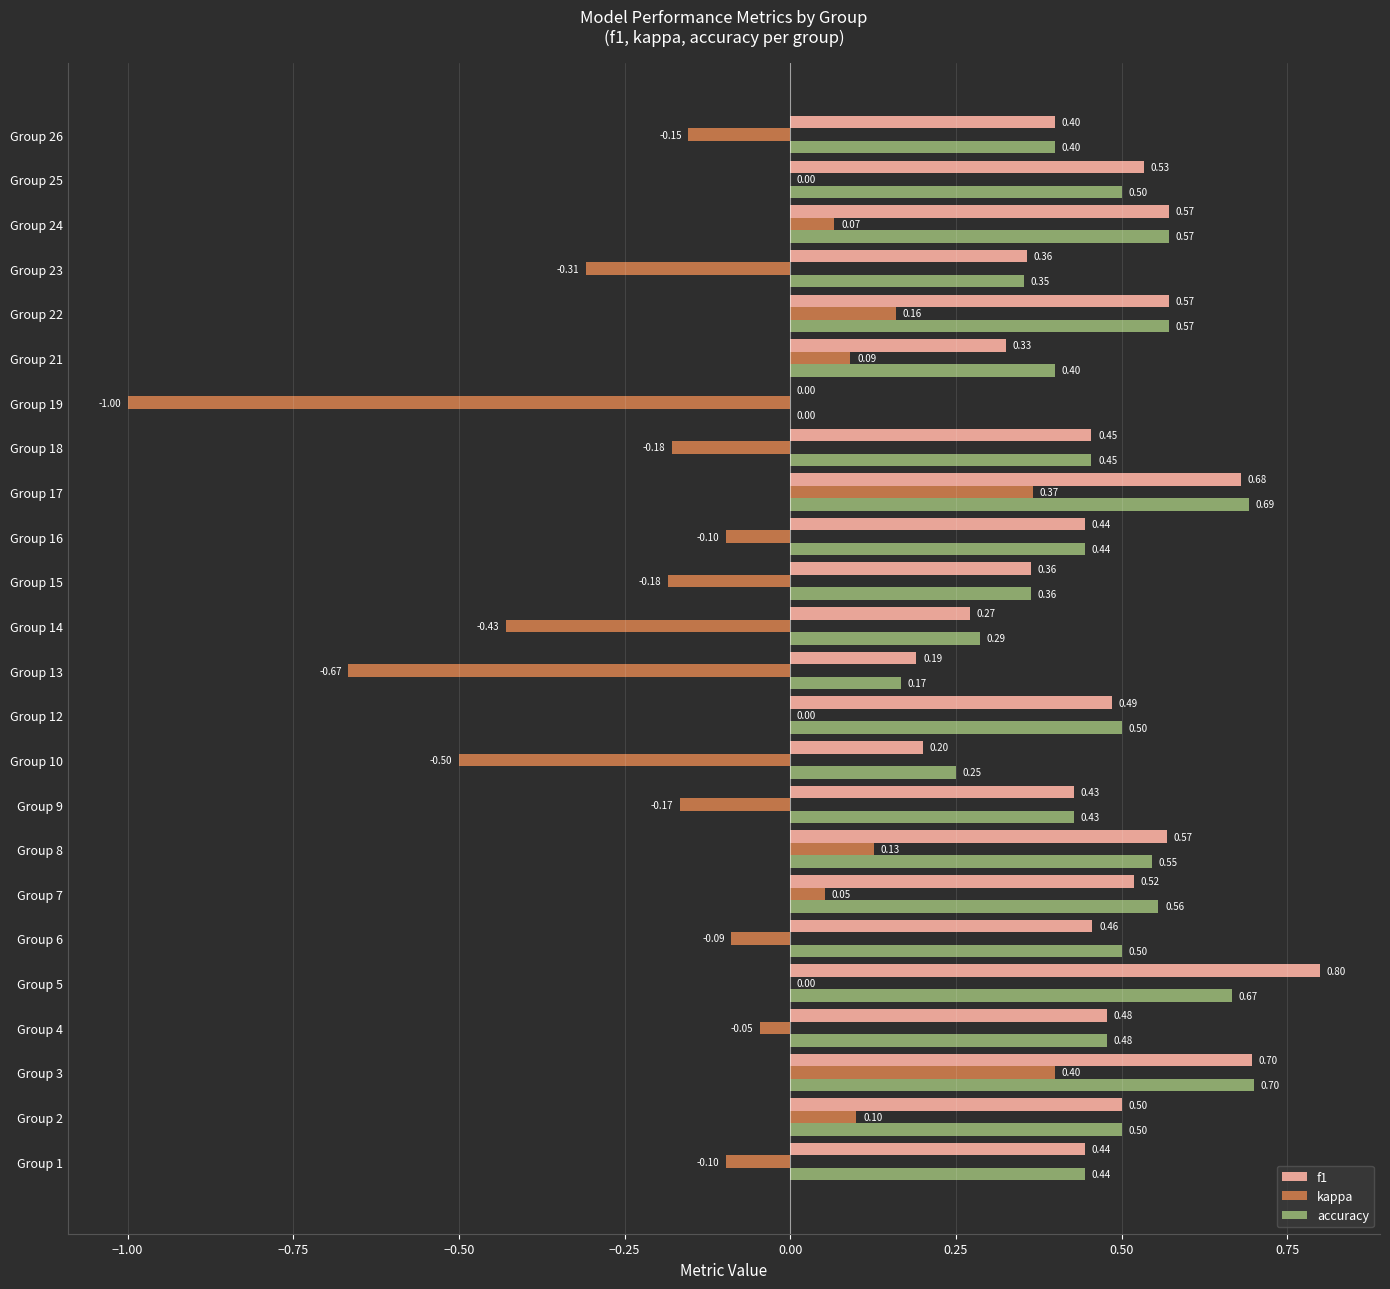

Is the value of kappa at Group 10 greater than the value of f1 at Group 14?

No